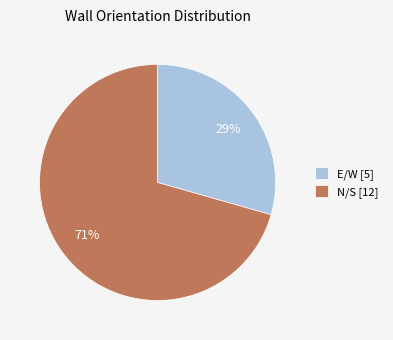

Which has a higher value, N/S or E/W?

N/S